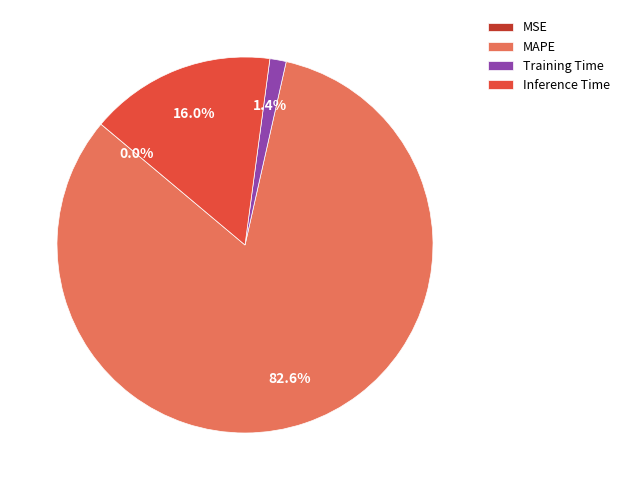

Which slice is the largest?

MAPE